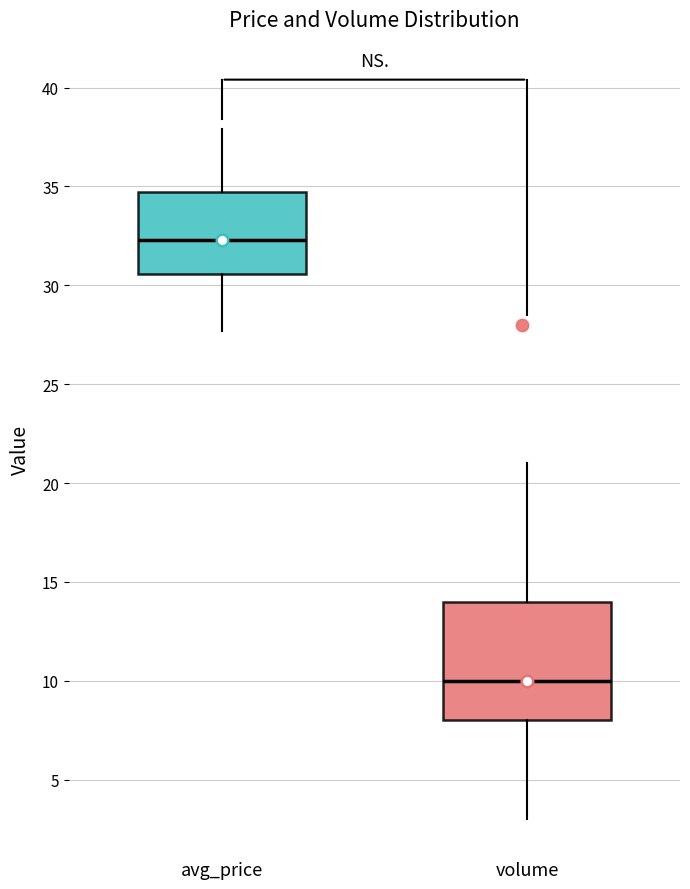

Reading left to right, read every box against the y-axis: the position of its median line, the range the box covers, and the ends of its whiskers. The values are not printed on the chart, so give them approximately, as read against the axis.

avg_price: median 32.5, box 30.5 to 34.5, whiskers 27.5 to 38.0
volume: median 10.0, box 8.0 to 14.0, whiskers 3.0 to 21.0